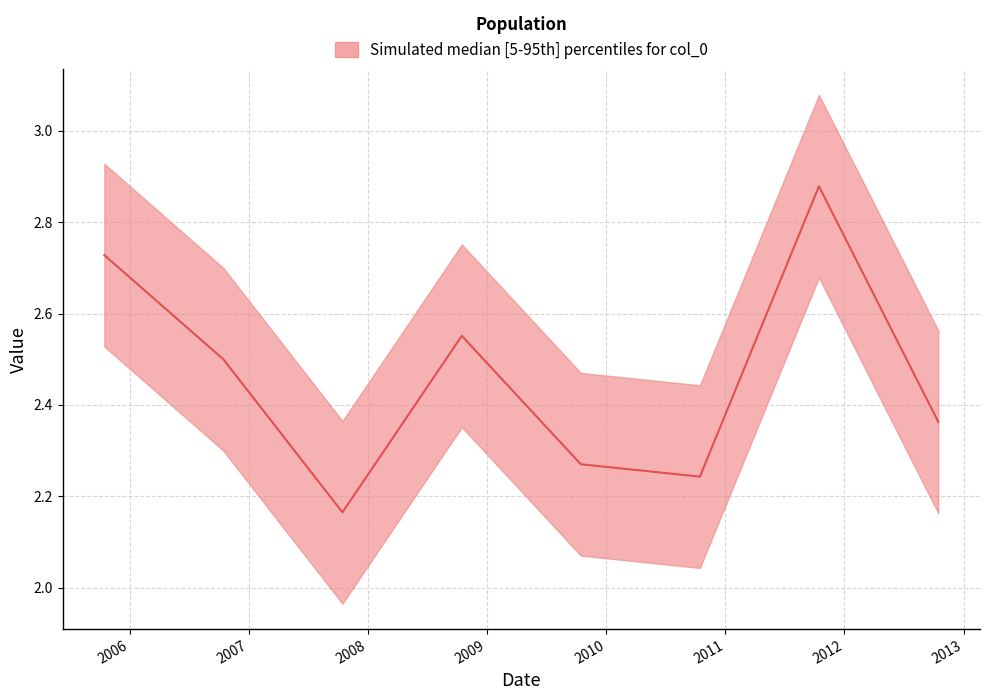

What is the difference between the maximum and minimum values?

0.7